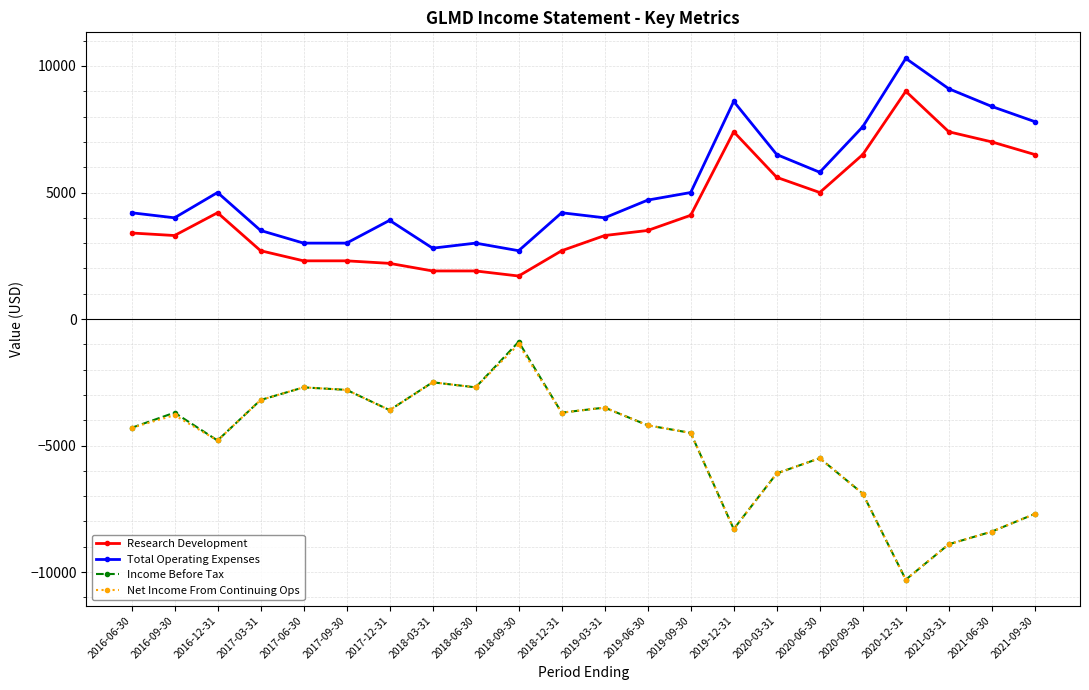

How many data points in Income Before Tax are less than -4200?

11